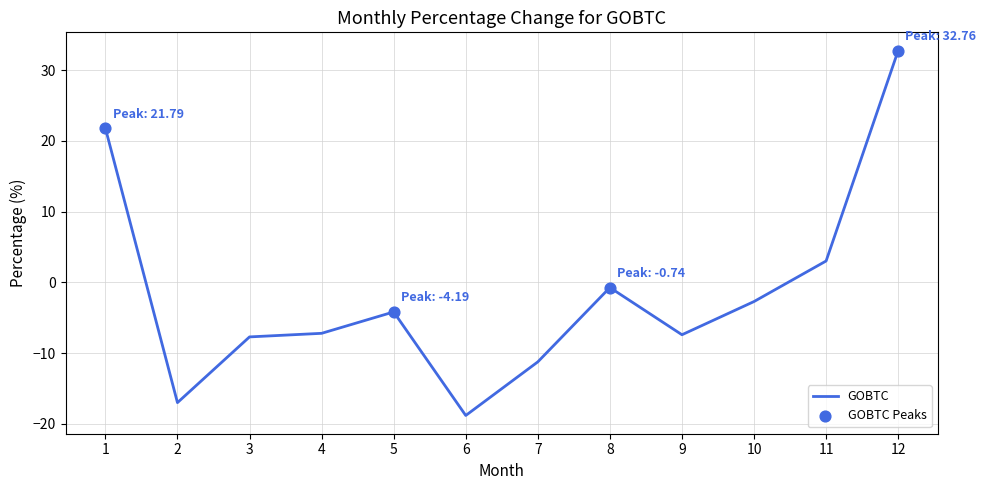

What is the change in value from 4 to 7?

-4.0